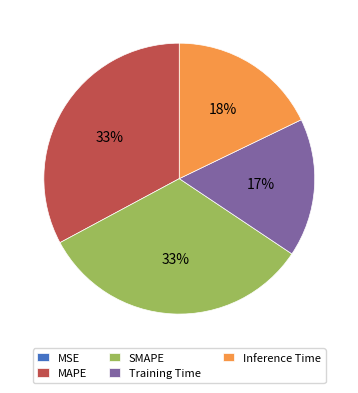

What percentage is the SMAPE slice, to the nearest percent?

33%